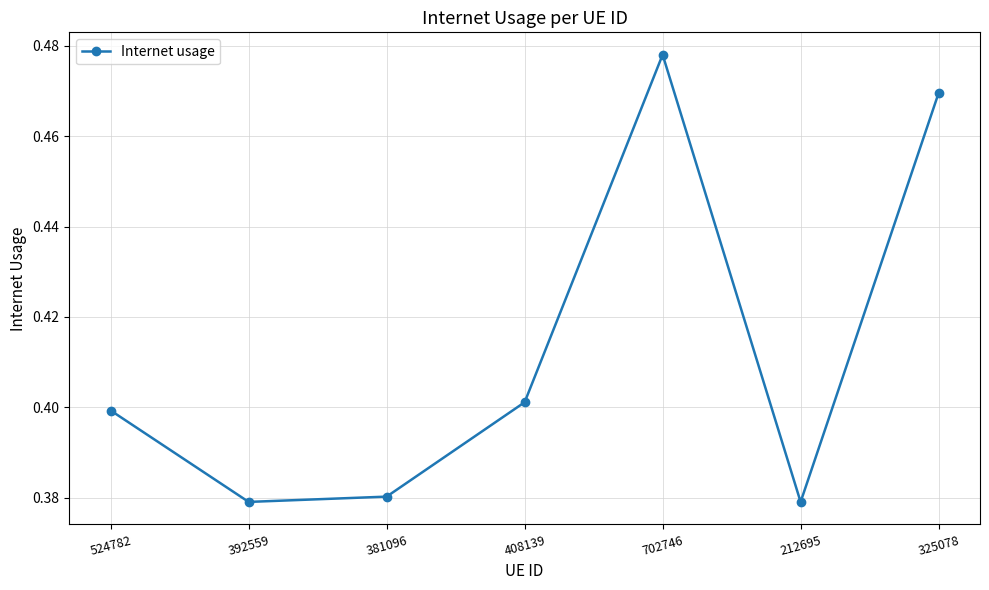

What position from the left is 392559?

2